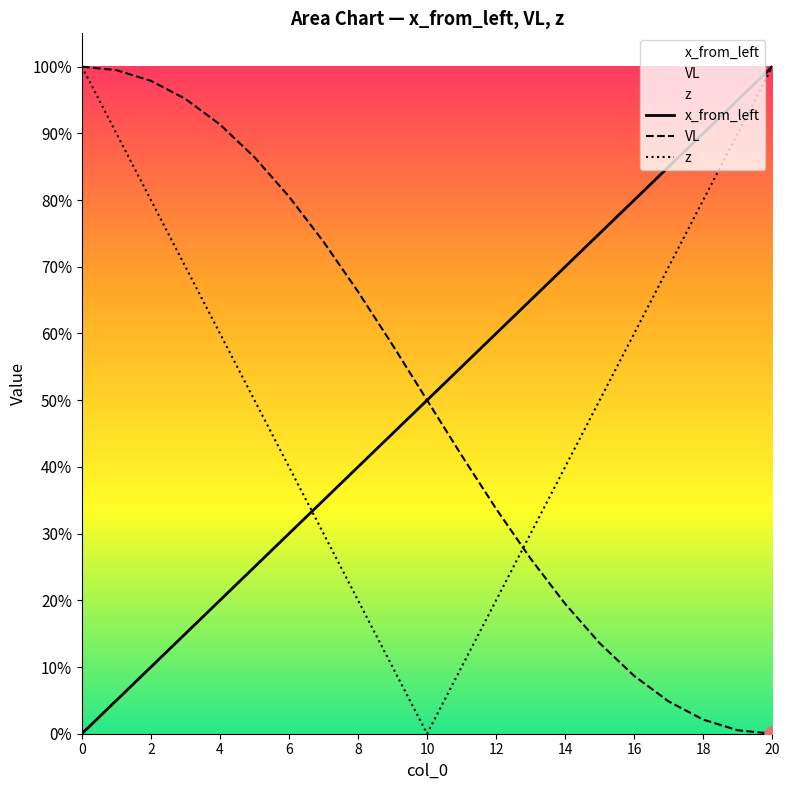

Which series reaches the maximum Y coordinate?

x_from_left